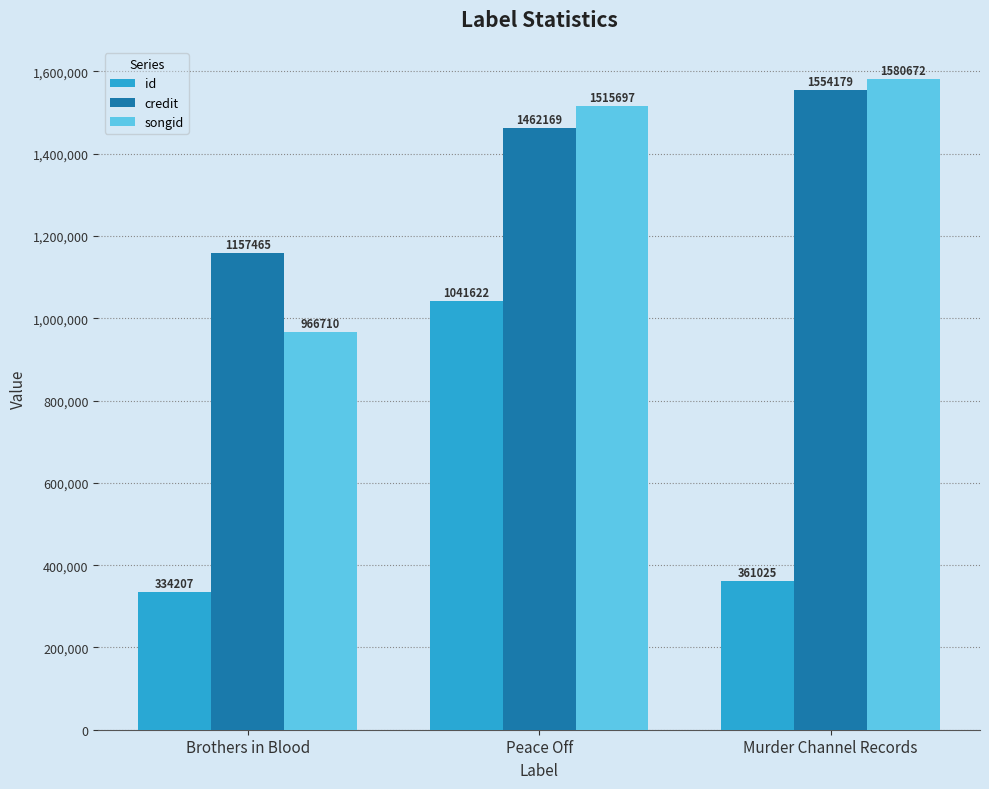

How many groups of bars are there?

3